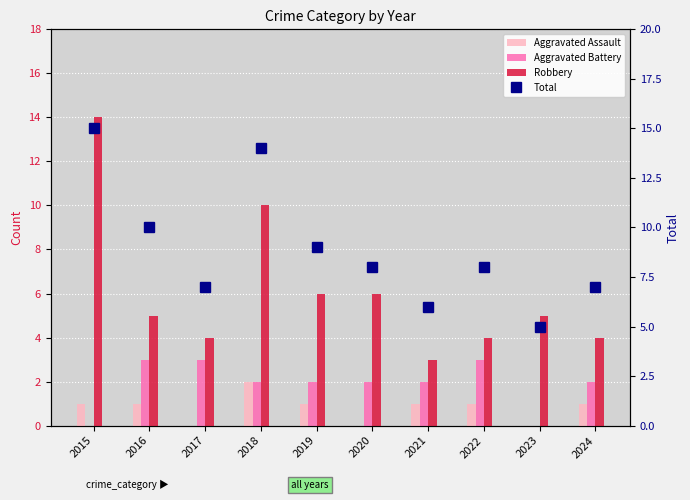

What is the sum of all Total values?

89